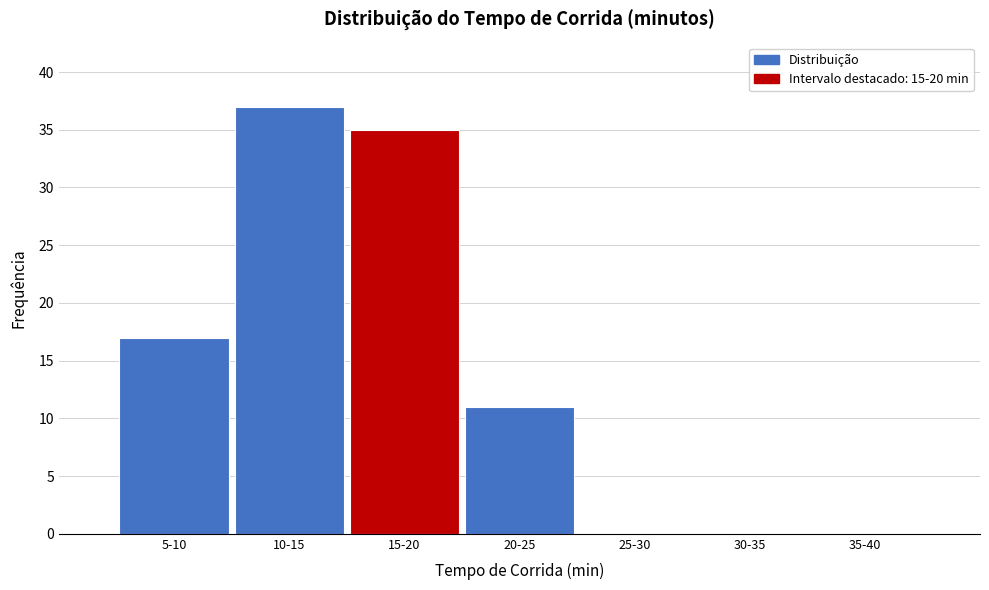

Reading left to right, what are all the values shown in this chart?

5-10=17	10-15=37	15-20=35	20-25=11	25-30=0	30-35=0	35-40=0